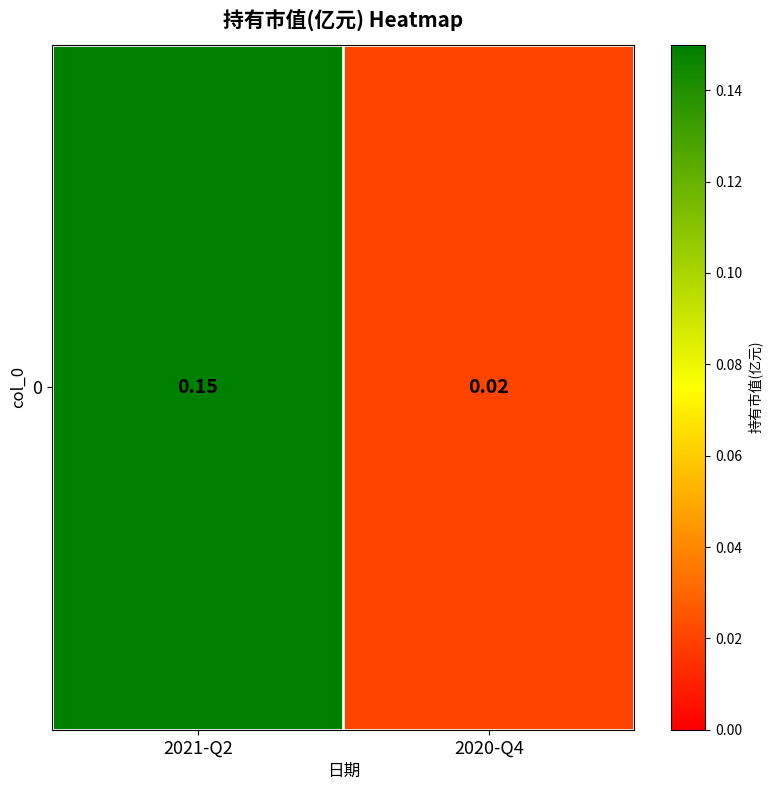

The chart shows a value of 0.1 at 2021-Q2. True or false?

False